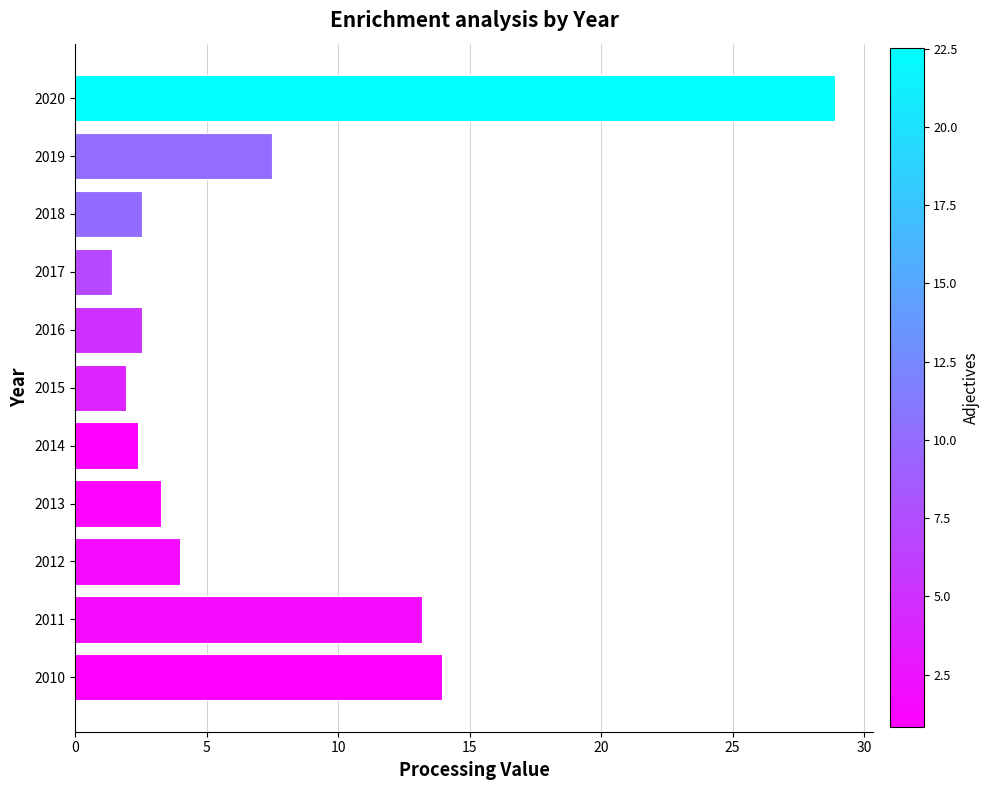

Reading bottom to top, transcribe all the data shown in this chart.

14.0	13.2	4.0	3.3	2.4	1.9	2.5	1.4	2.5	7.5	28.9